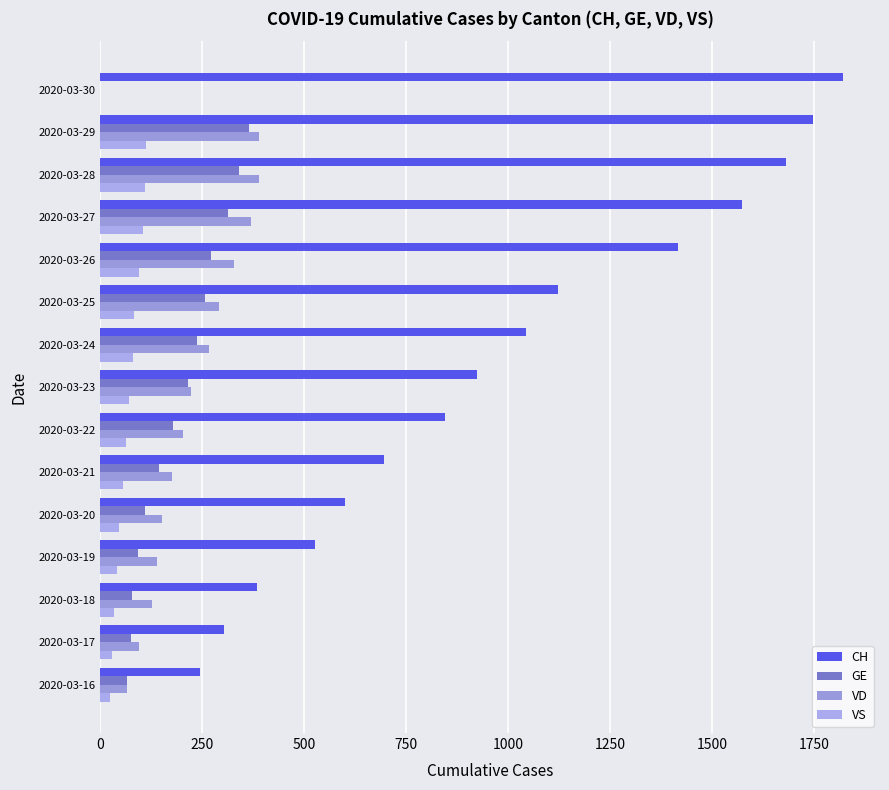

Count the number of data series in this chart.

4